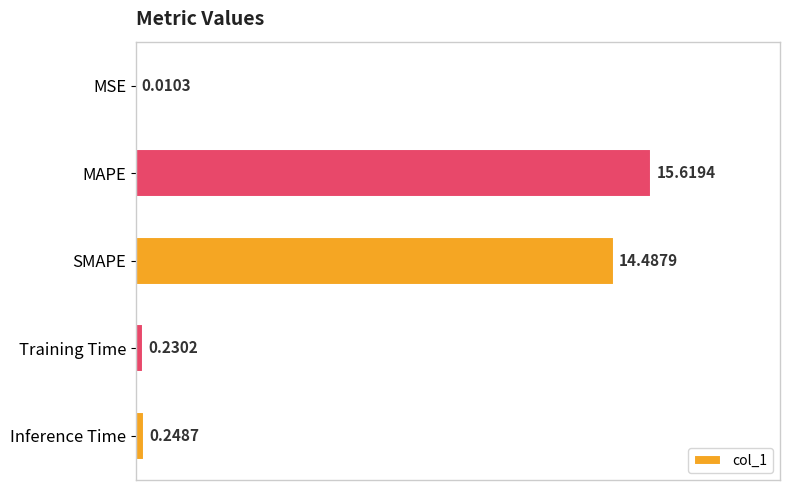

Which has a higher value, MSE or SMAPE?

SMAPE